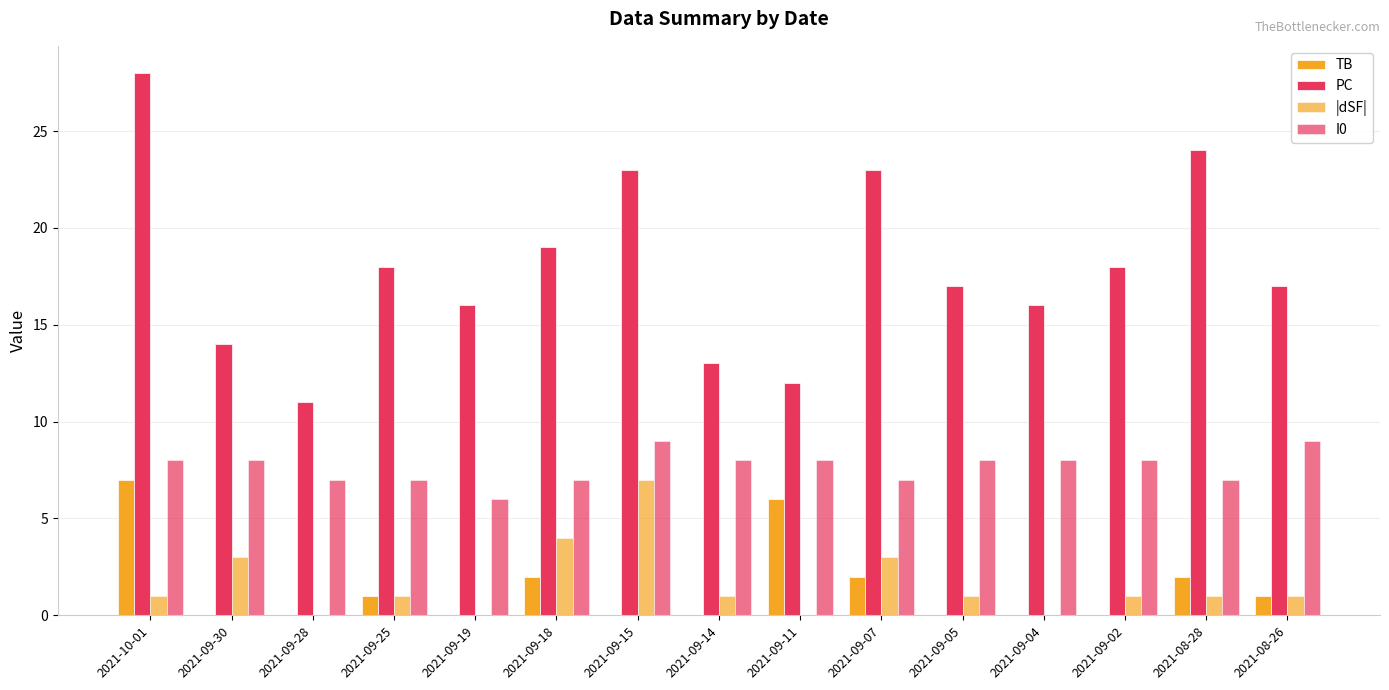

The |dSF| series shows 1 at 2021-10-01. True or false?

False